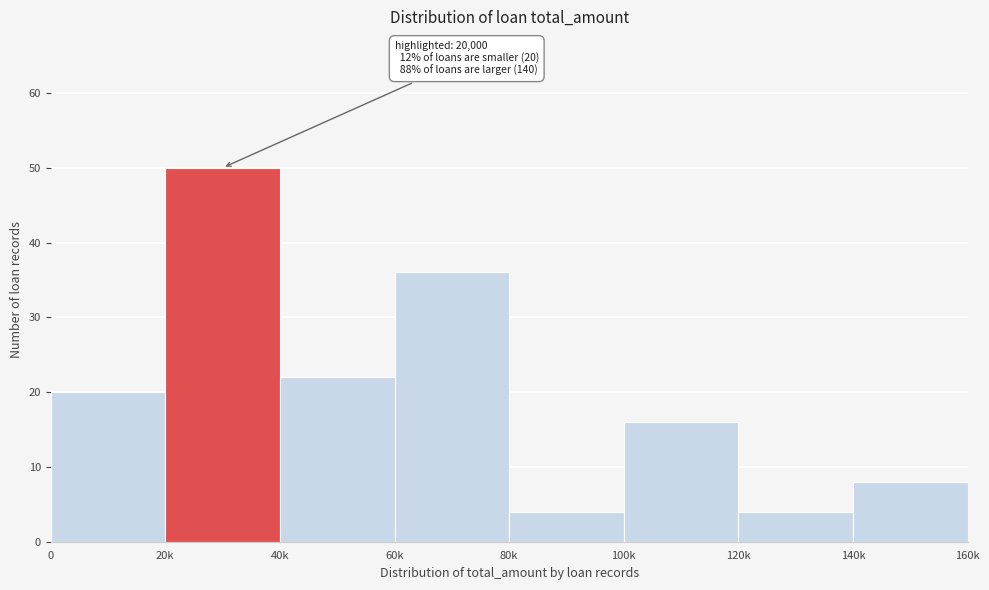

Reading right to left, transcribe all the data shown in this chart.

140k=8	120k=4	100k=16	80k=4	60k=36	40k=22	20k=50	0=20